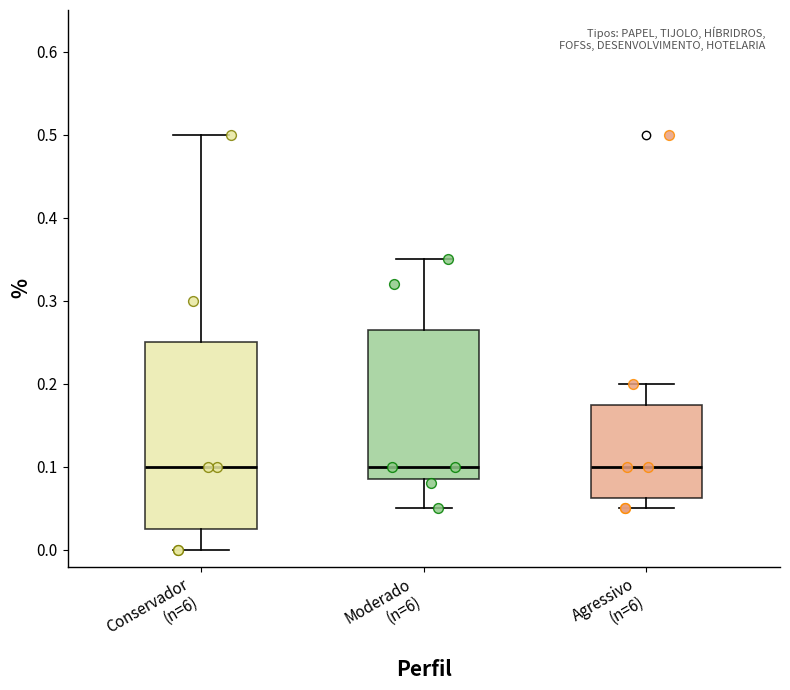

Reading left to right, read every box against the y-axis: the position of its median line, the range the box covers, and the ends of its whiskers. The values are not printed on the chart, so give them approximately, as read against the axis.

Conservador (n=6): median 0.10, box 0.03 to 0.25, whiskers 0.00 to 0.50
Moderado (n=6): median 0.10, box 0.09 to 0.27, whiskers 0.05 to 0.35
Agressivo (n=6): median 0.10, box 0.06 to 0.18, whiskers 0.05 to 0.20